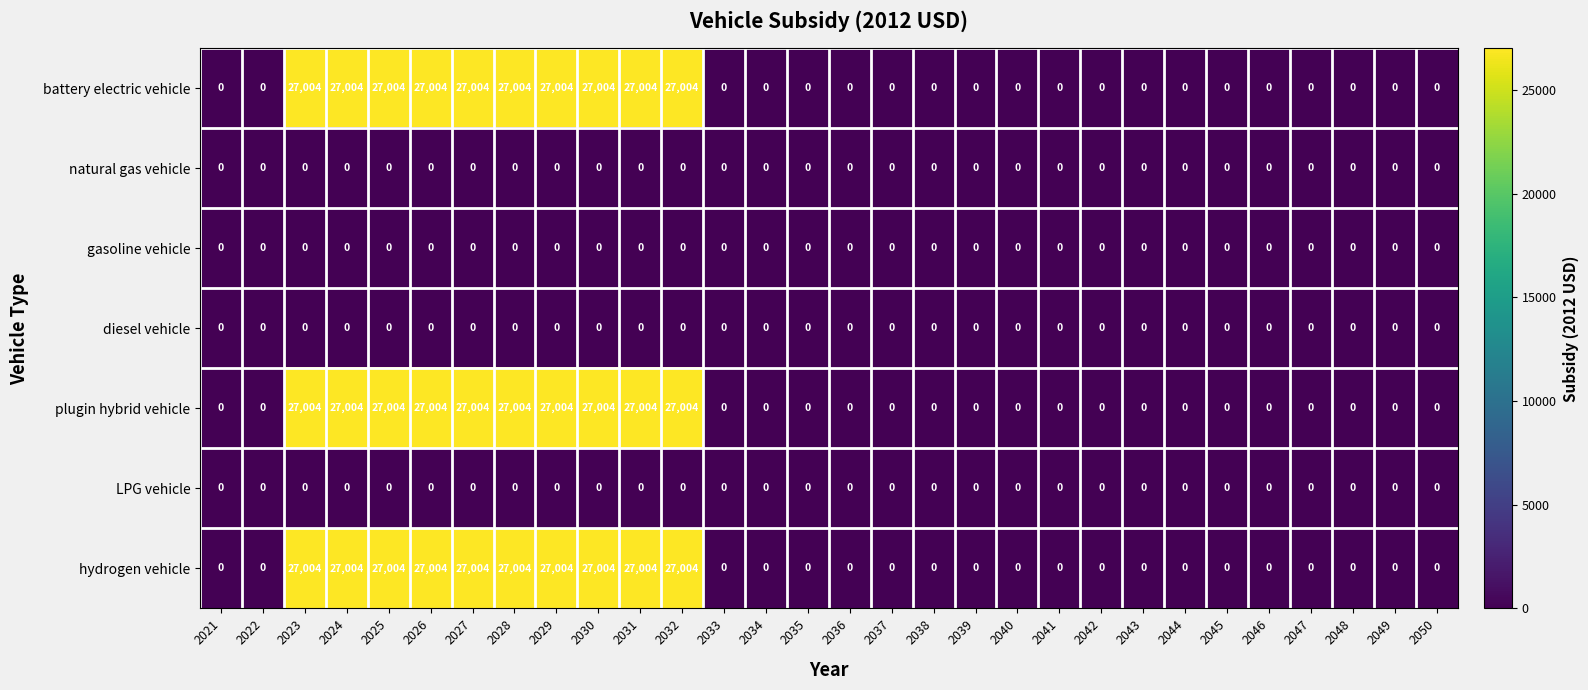

What is the average value of the battery electric vehicle series?

9001